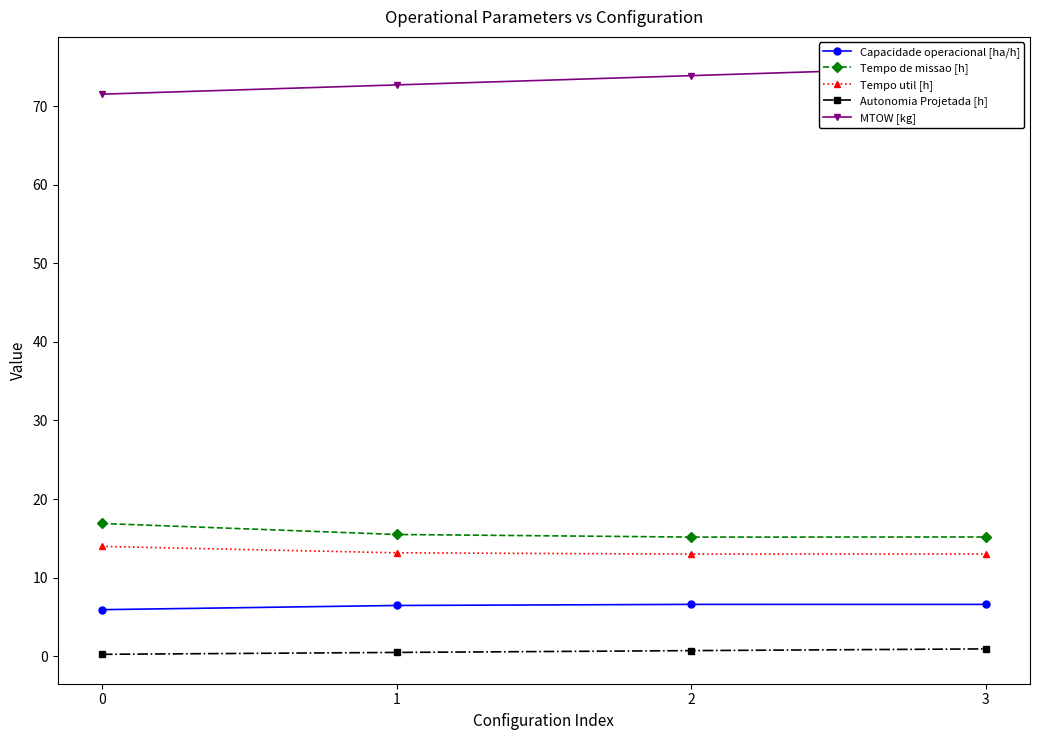

What is the value of the Autonomia Projetada [h] point at the 1st from the left?

0.2